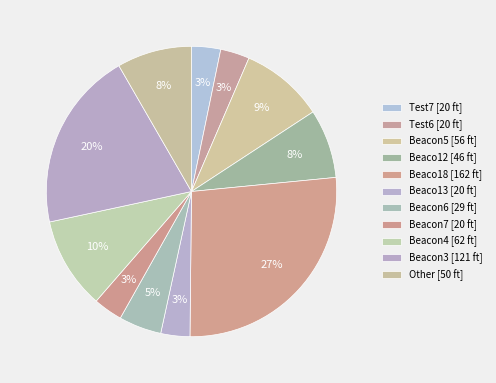

How many segments does this pie chart have?

11